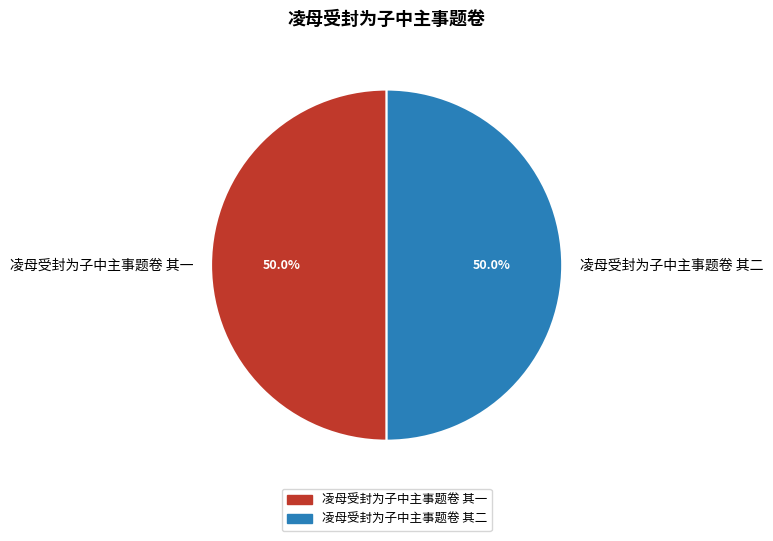

Combined, do 凌母受封为子中主事题卷 其一 and 凌母受封为子中主事题卷 其二 account for over 50%?

Yes